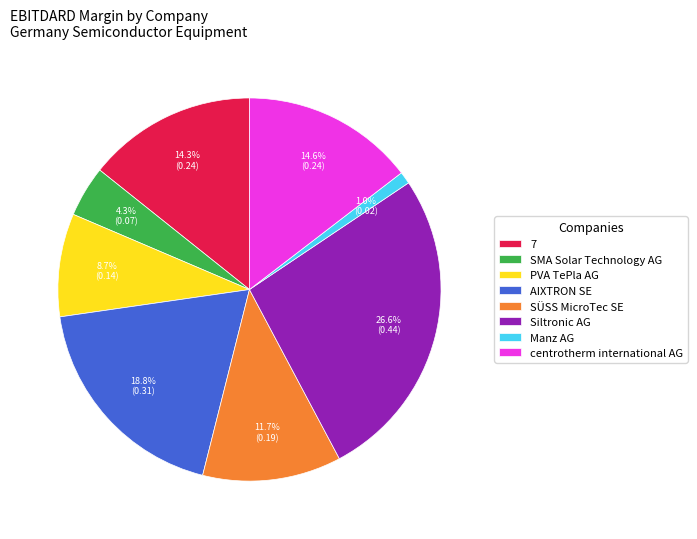

Which slice is the smallest?

Manz AG